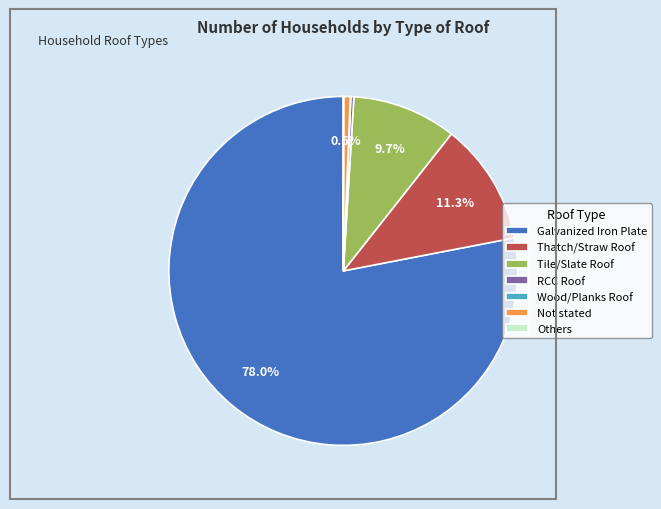

To the nearest percent, what portion does Tile/Slate Roof represent?

10%